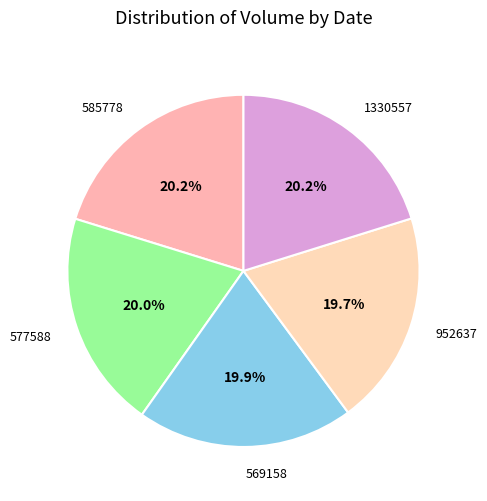

Is it true that 577588 is 20% of the pie?

True